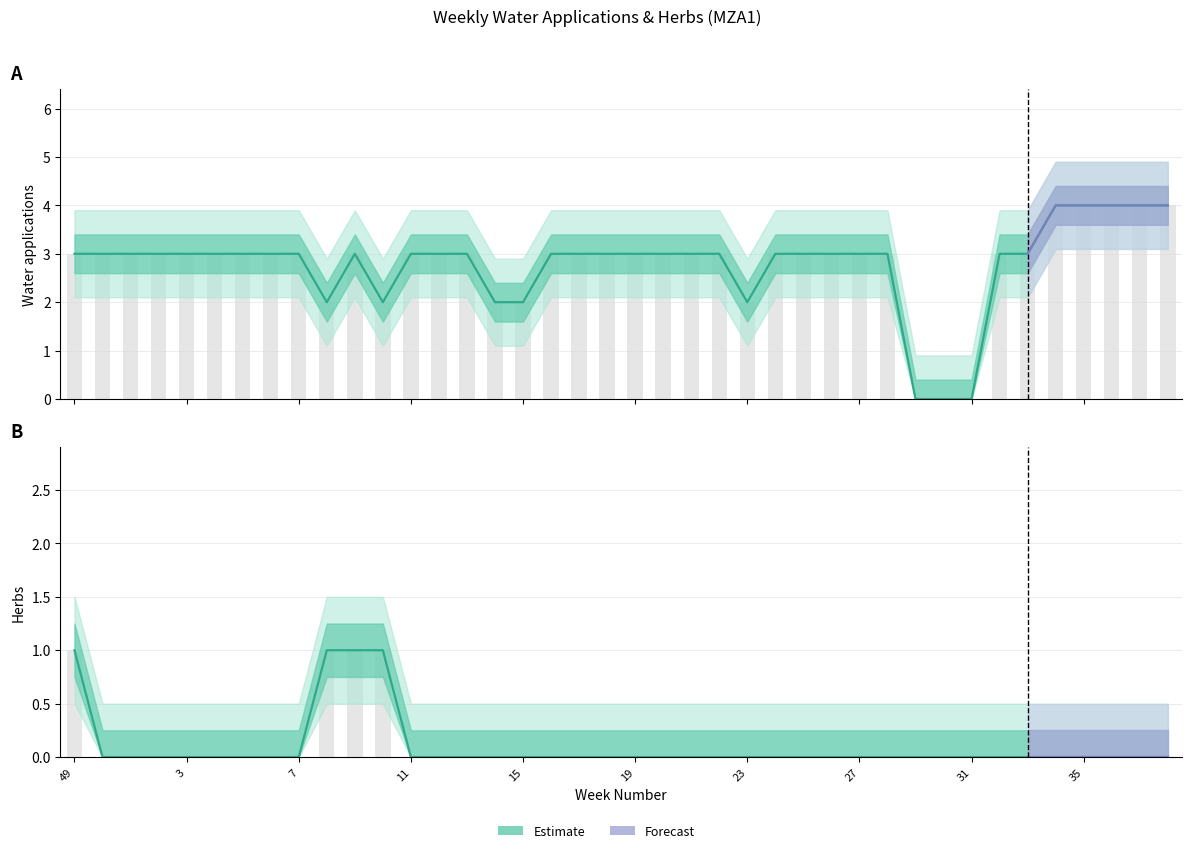

True or false: herbs has a value of 0 at 19.

True